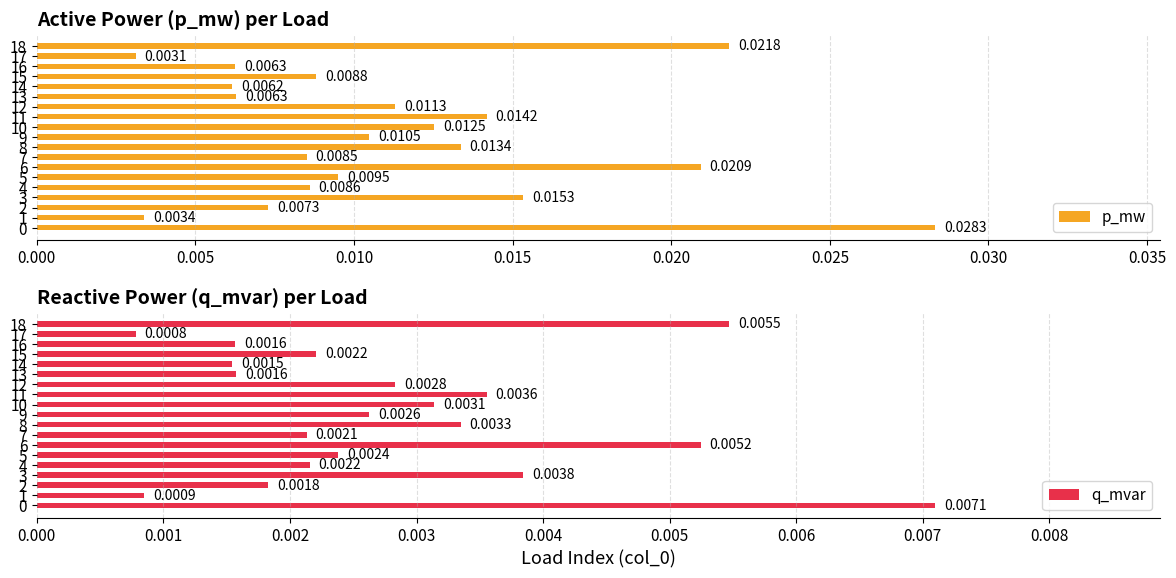

Between 2 and 16, which series saw the biggest shift?

p_mw